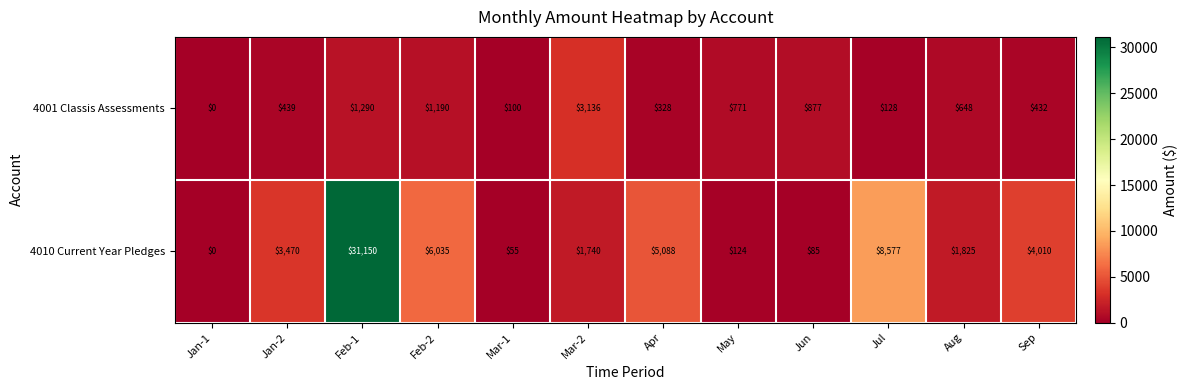

Rank the categories by 4001 Classis Assessments value from lowest to highest.

Jan-1, Mar-1, Jul, Apr, Sep, Jan-2, Aug, May, Jun, Feb-2, Feb-1, Mar-2